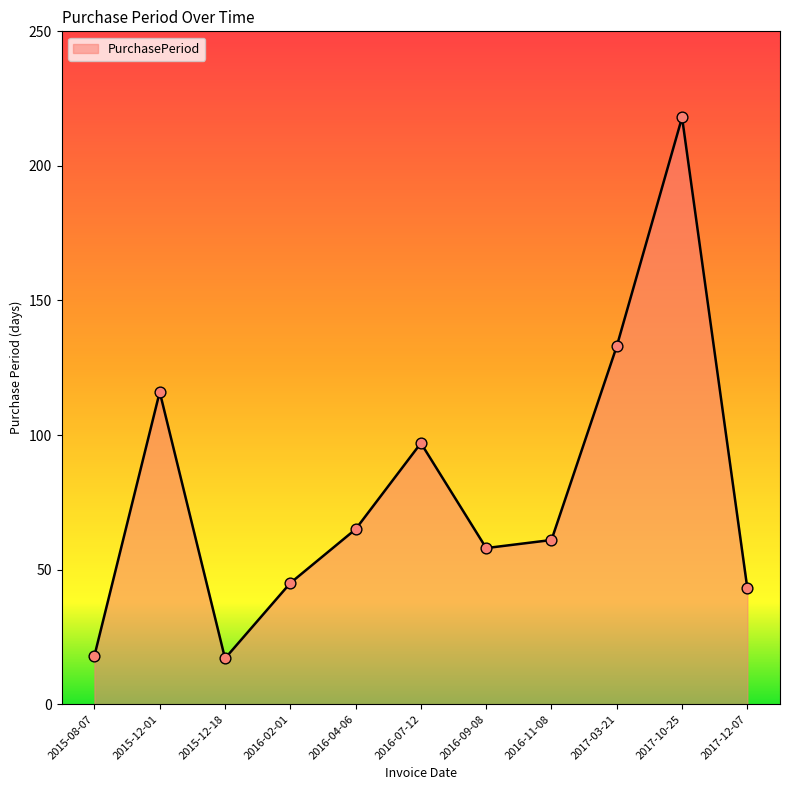

What is the ratio of the value at 2017-03-21 to the value at 2016-02-01?

3.0